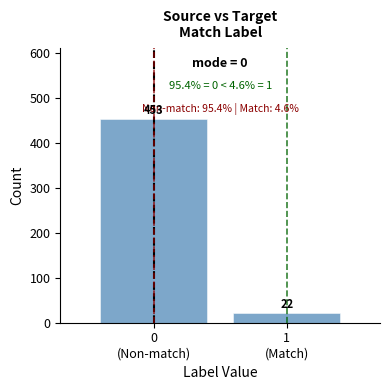

Reading left to right, transcribe all the data shown in this chart.

453	22